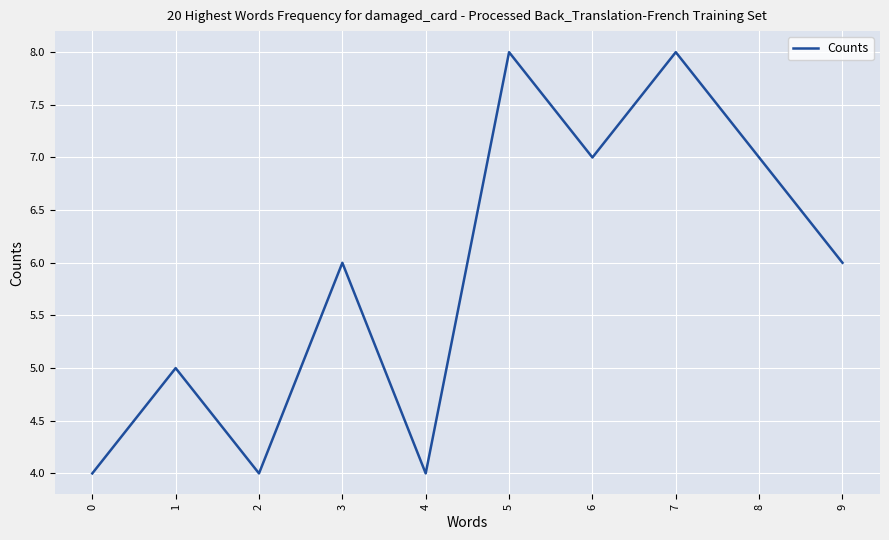

What is the maximum value shown in the chart?

8